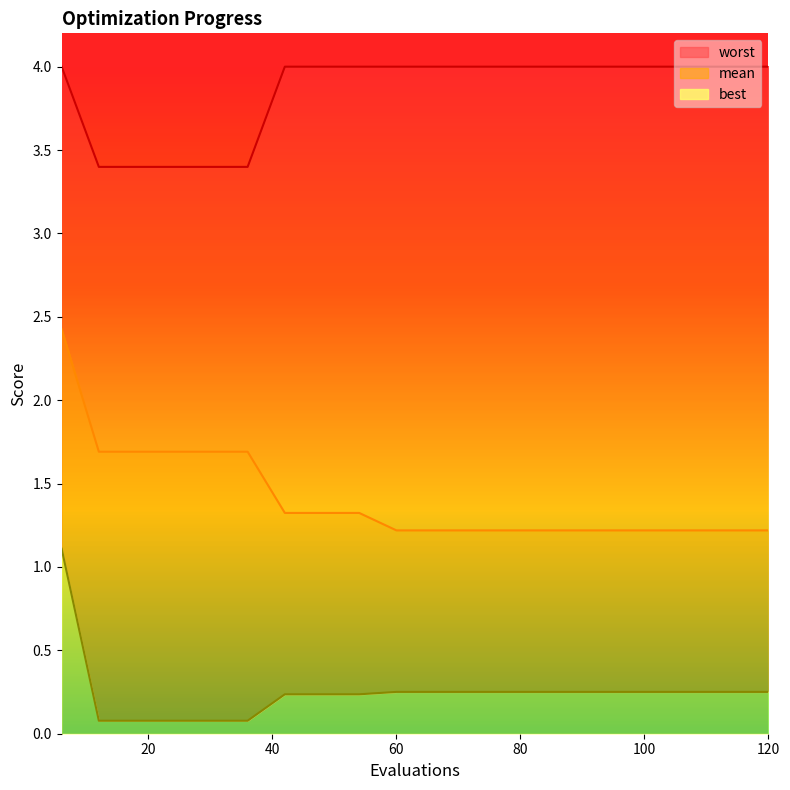

How many lines are shown in the chart?

3